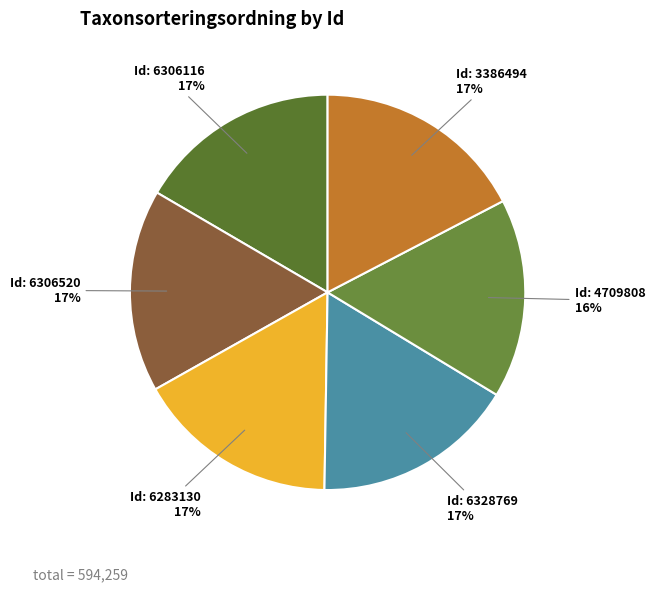

Count the number of slices in the pie.

6